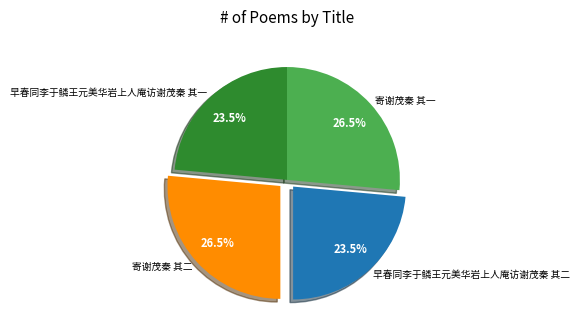

How many slices are in this pie chart?

4